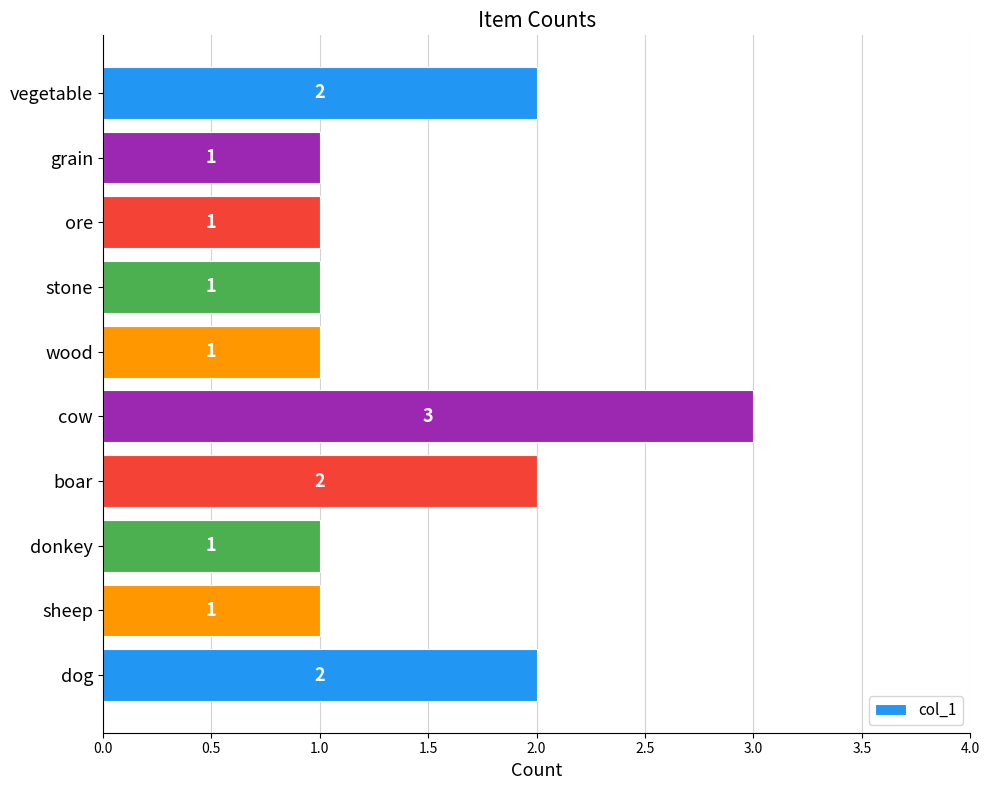

What is the minimum value shown in the chart?

1